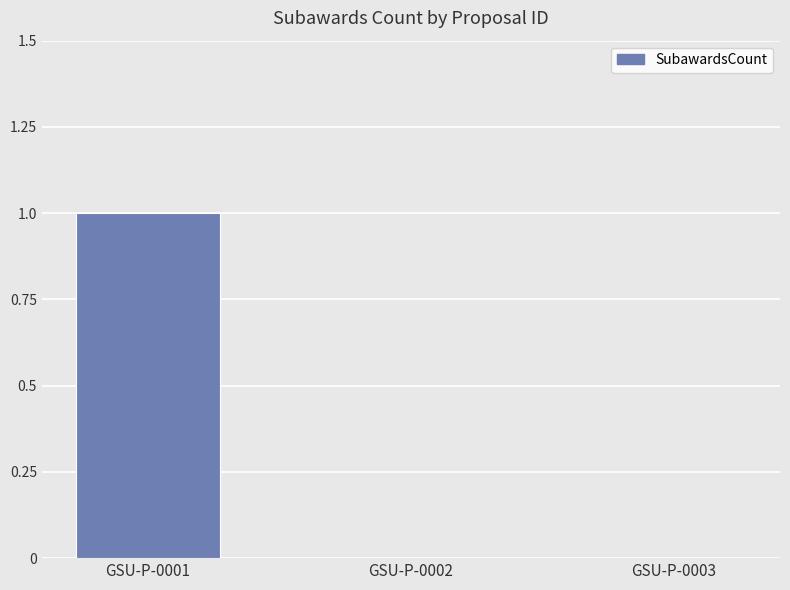

The chart shows a value of 1 at GSU-P-0001. True or false?

True